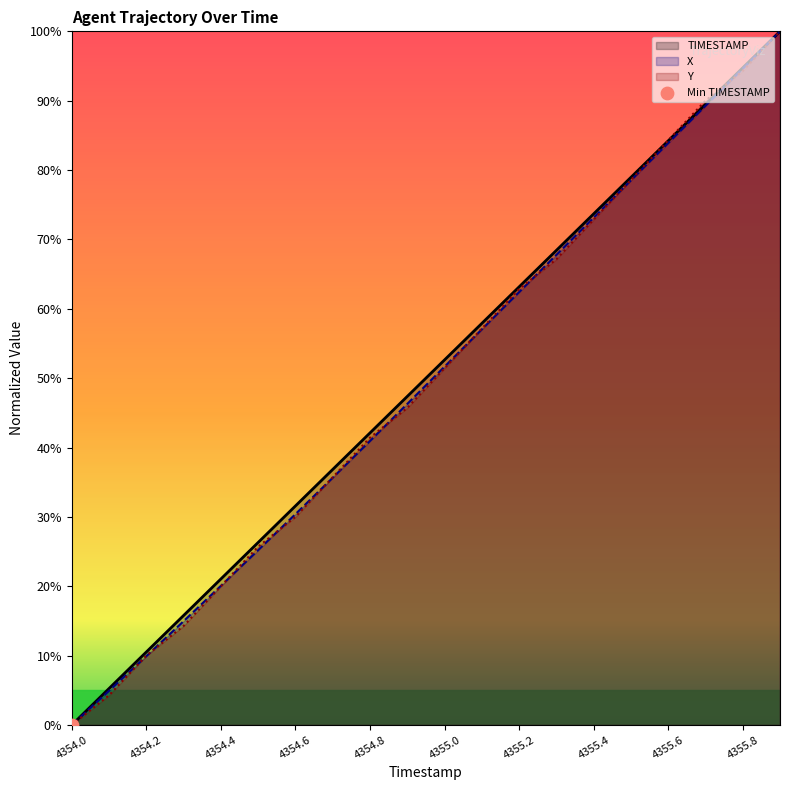

Which series contains the highest Y value?

TIMESTAMP